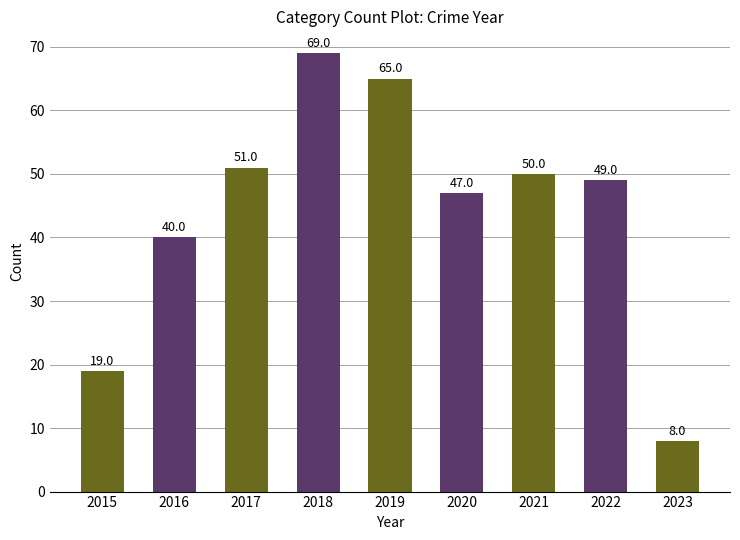

Where is the data nearest to the value 38?

2016